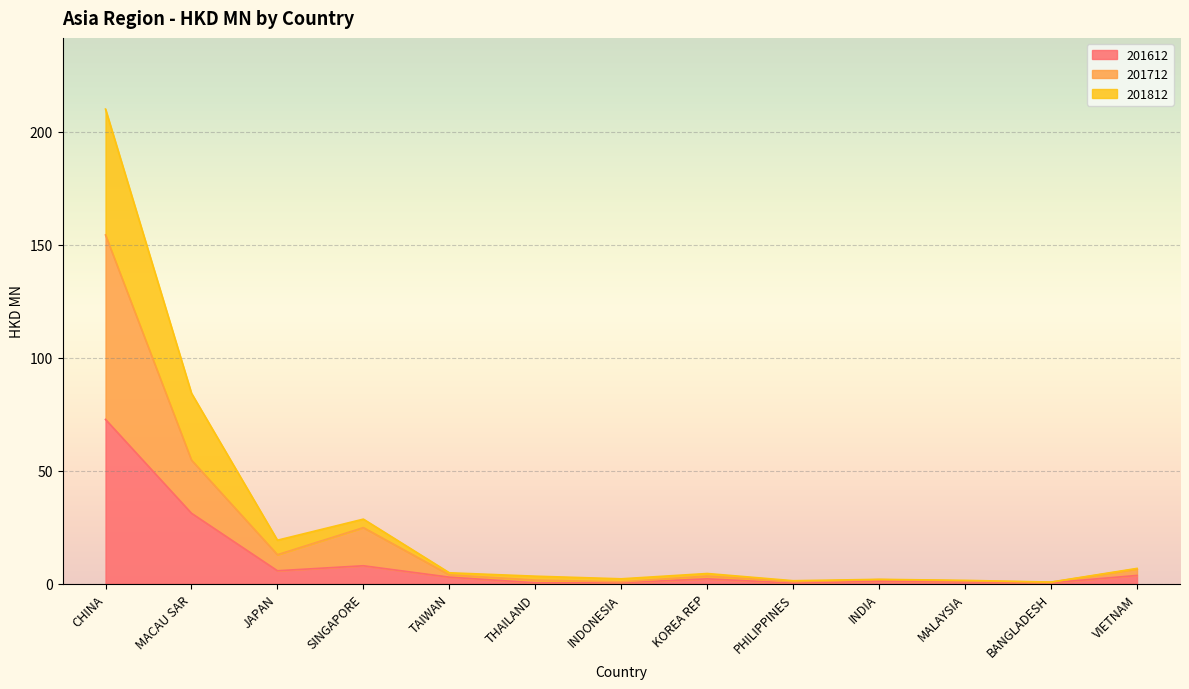

True or false: 201612 and 201812 intersect in this chart.

False